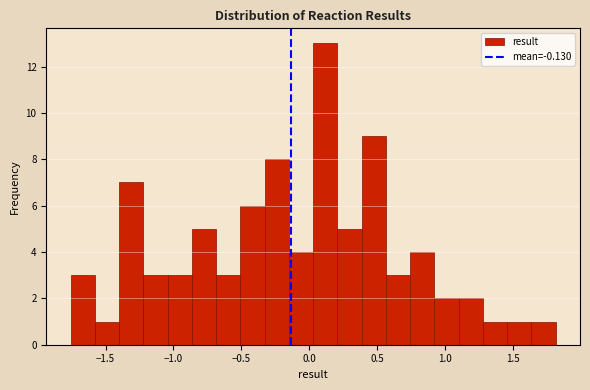

Around what value on the x-axis is the tallest bar? Give the approximate position of its centre, as read against the axis.

0.10